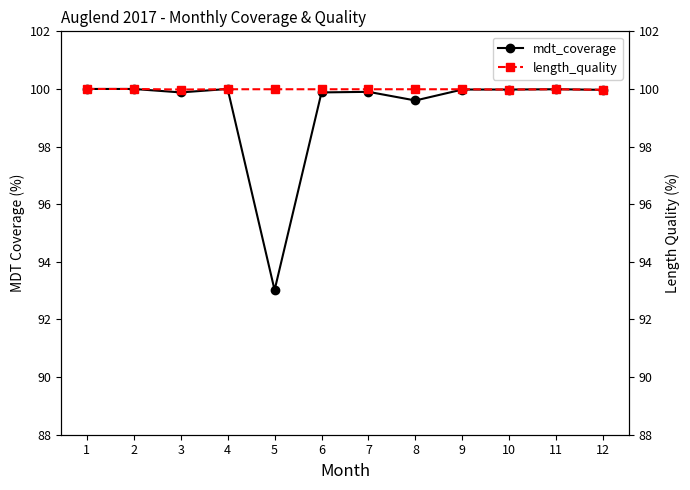

True or false: length_quality has a value of 172.5 at 1.

False